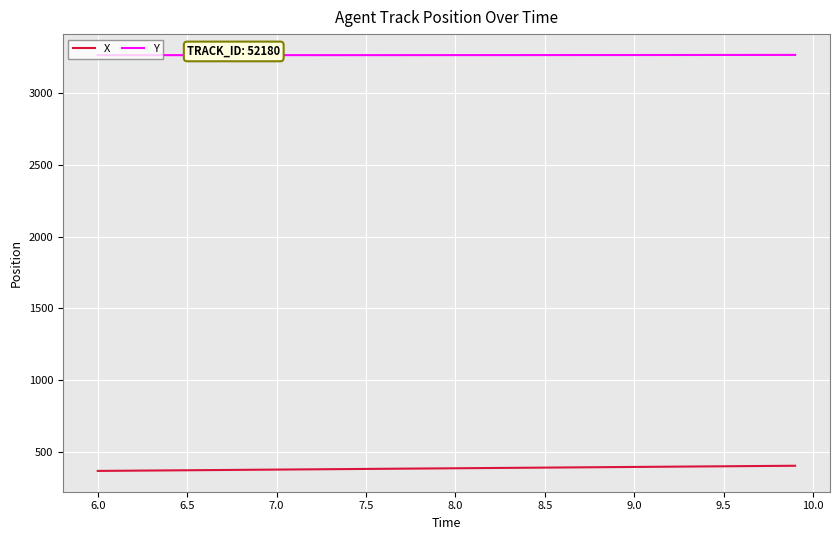

True or false: X and Y cross at least once.

False